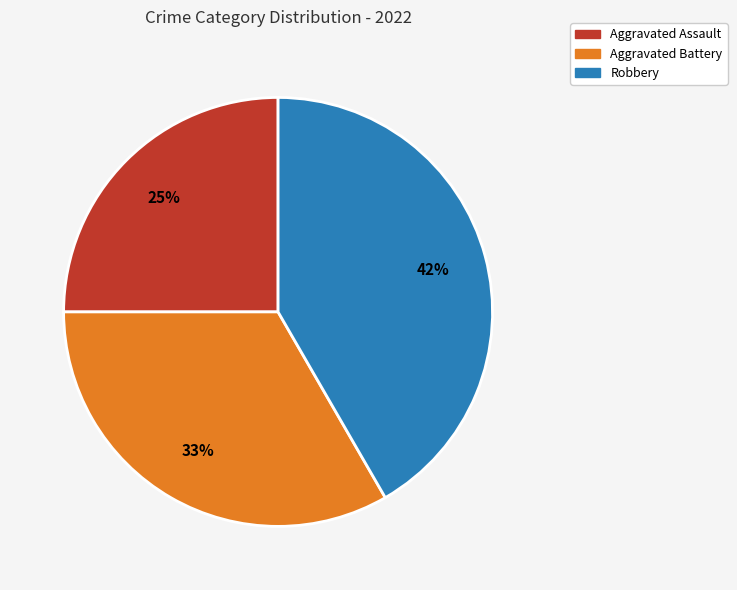

Does any single category account for the majority?

No